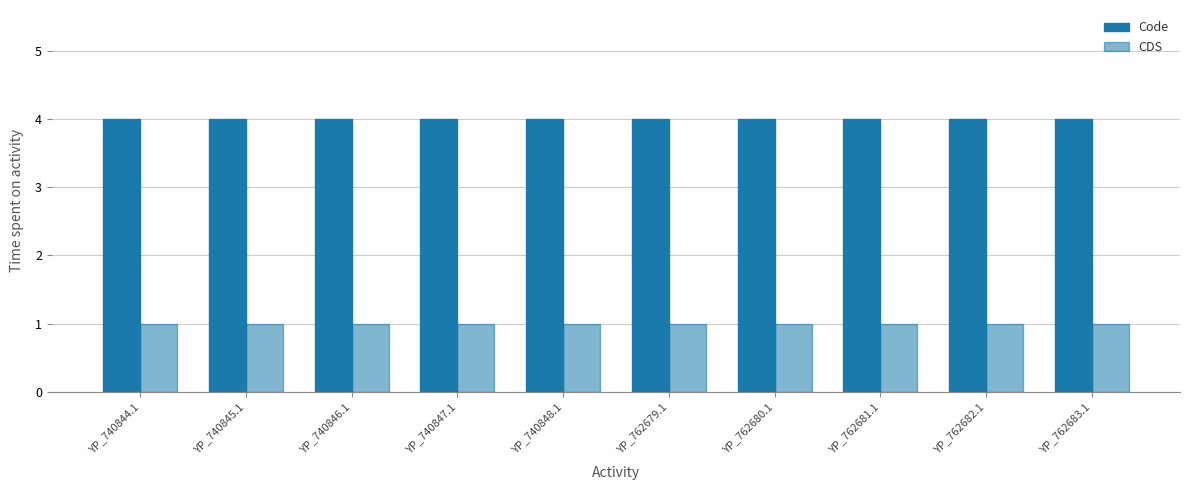

How many bars are there in total?

20